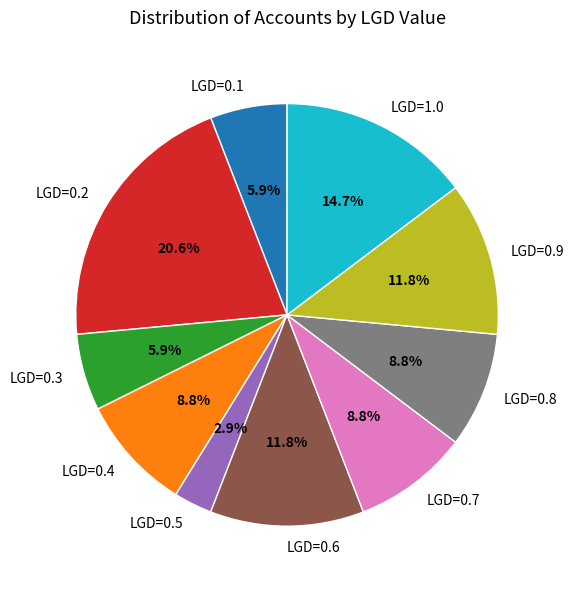

Is there a majority slice in this chart?

No